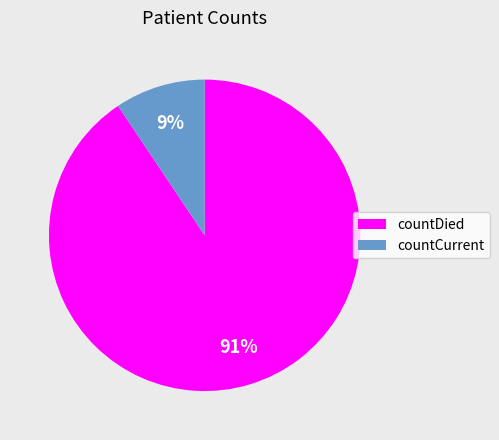

What is the largest slice in the pie chart?

countDied